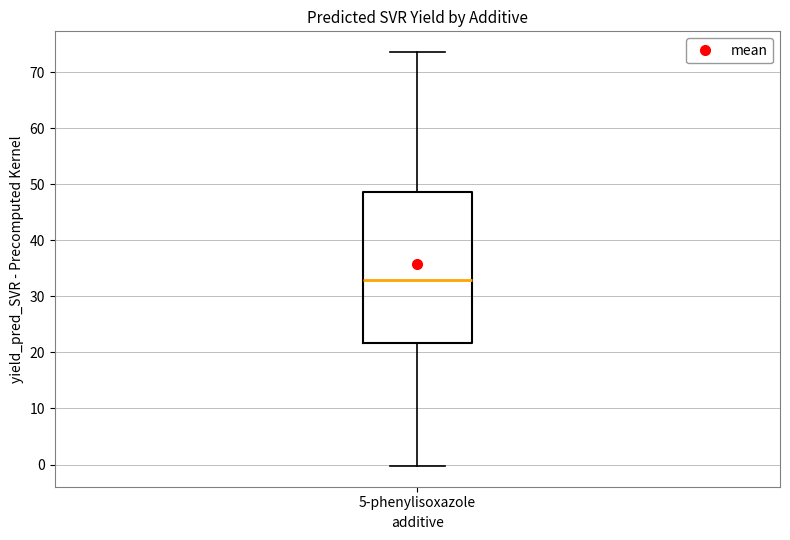

Read this box plot against the y-axis: the position of the median line, the range covered by the box, and the ends of both whiskers. The values are not printed on the chart, so give them approximately, as read against the axis.

median 33, box 22 to 49, whiskers 0 to 74